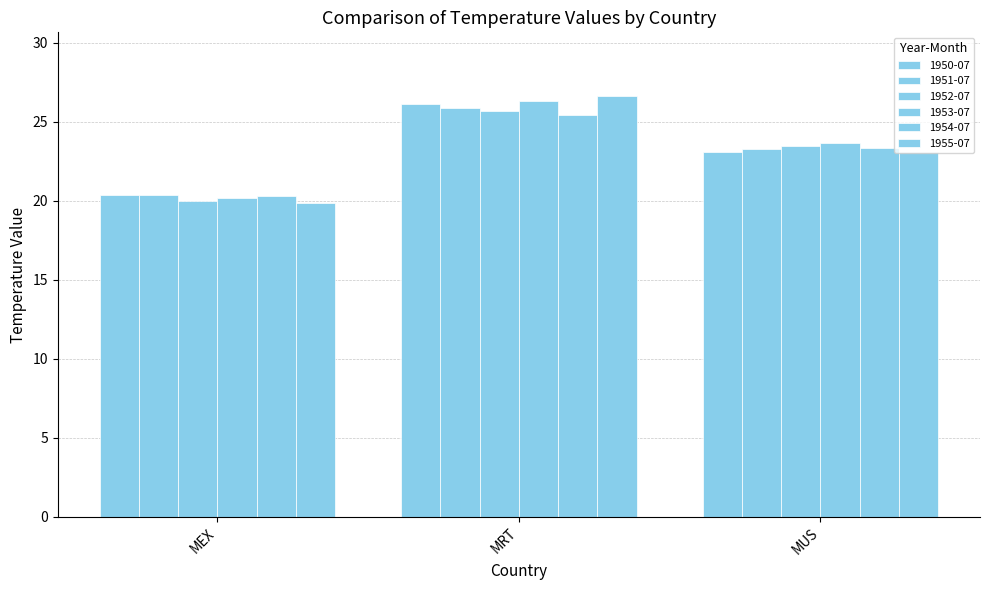

What is the total value across all series at MUS?

139.8